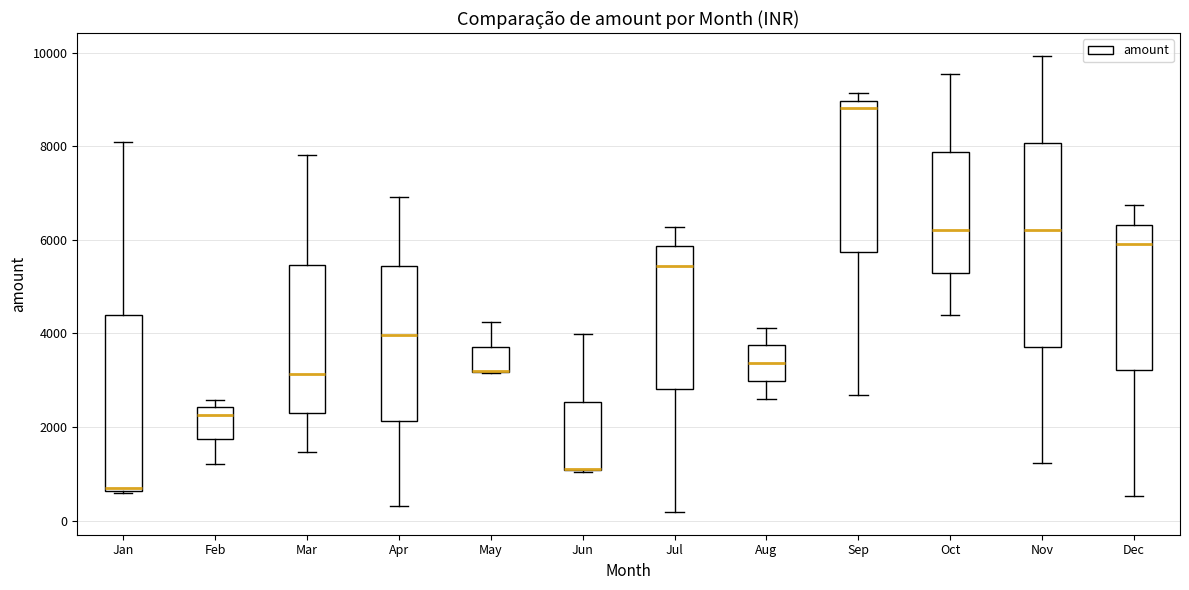

Which box is the tallest, from its lower edge to its upper edge?

Nov